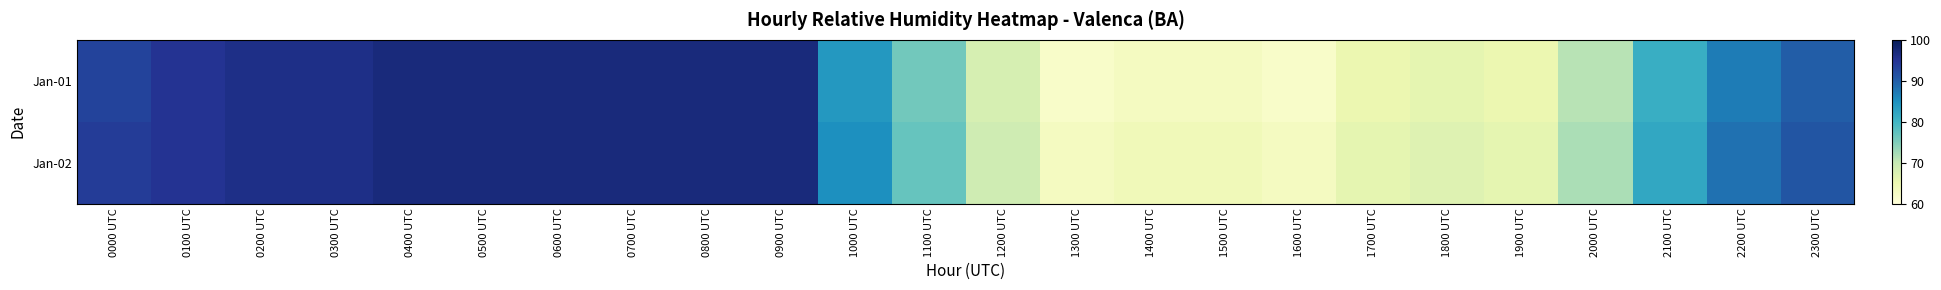

Between 0400 UTC and 1900 UTC, which series saw the biggest shift?

Jan-01